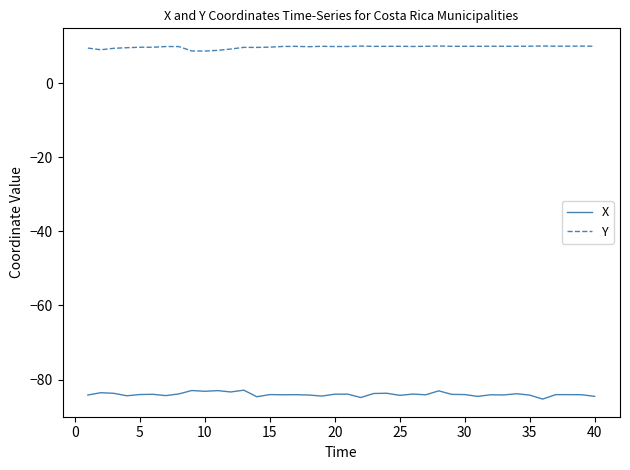

Which series has the largest total across all categories?

Y